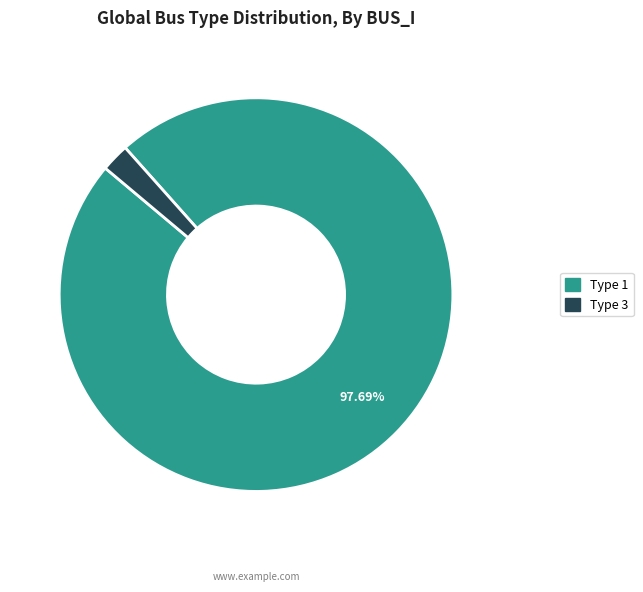

To the nearest percent, what is the difference between the largest and smallest slice percentages?

95%